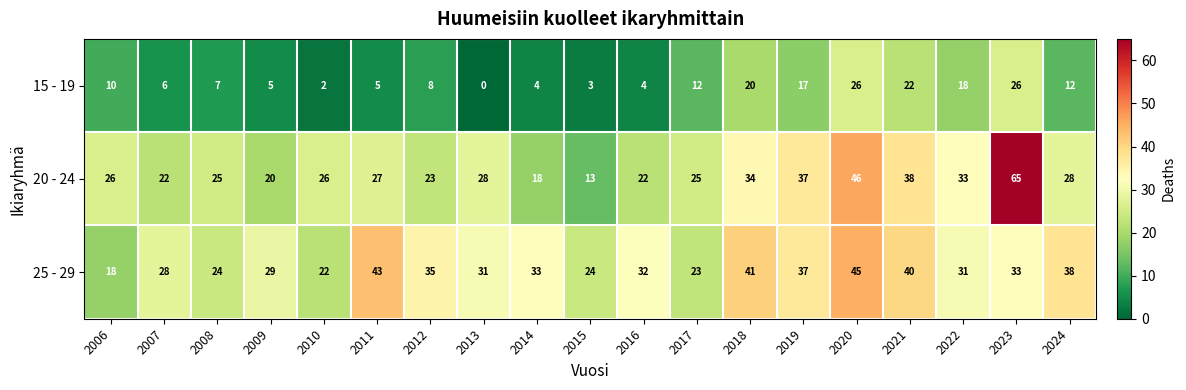

What is the difference between the 25 - 29 values at 2011 and 2010?

21